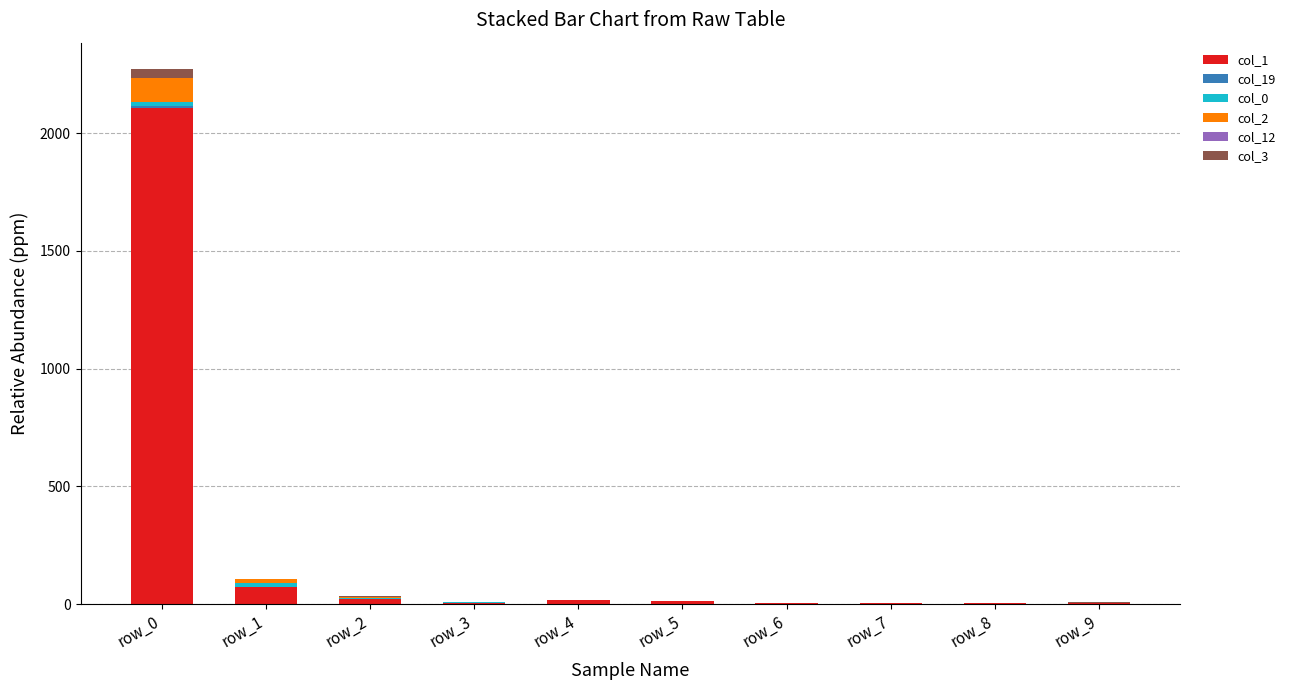

Which category has the highest value in the col_1 series?

row_0